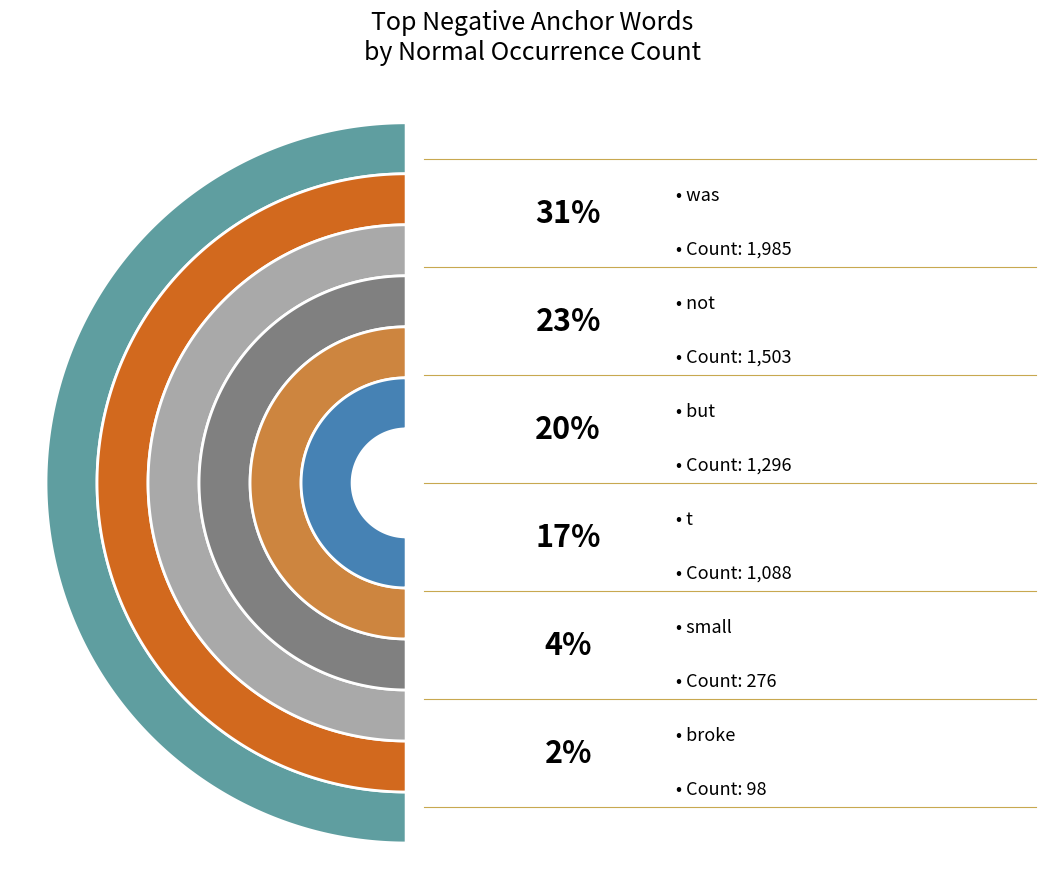

What percentage is the broke slice, to the nearest percent?

2%